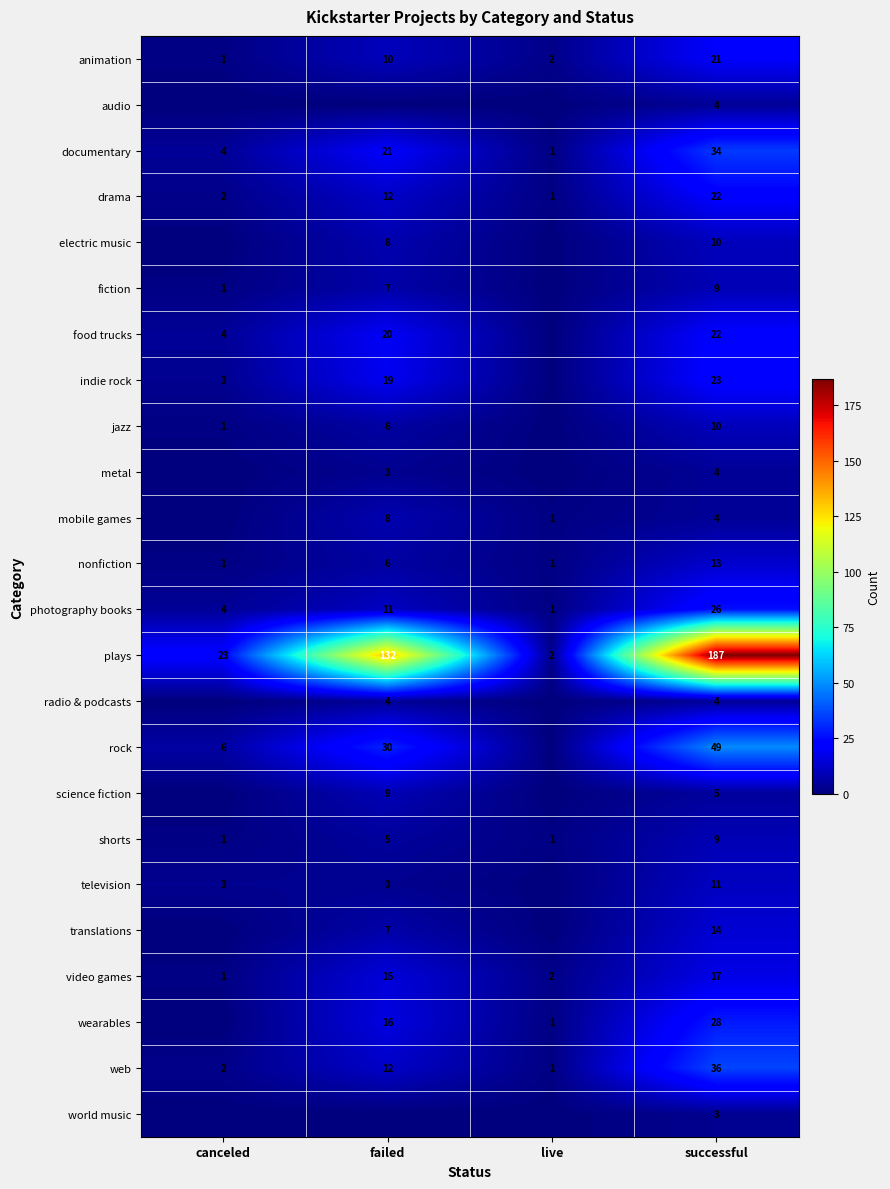

Rank the categories by web value from highest to lowest.

successful, failed, canceled, live